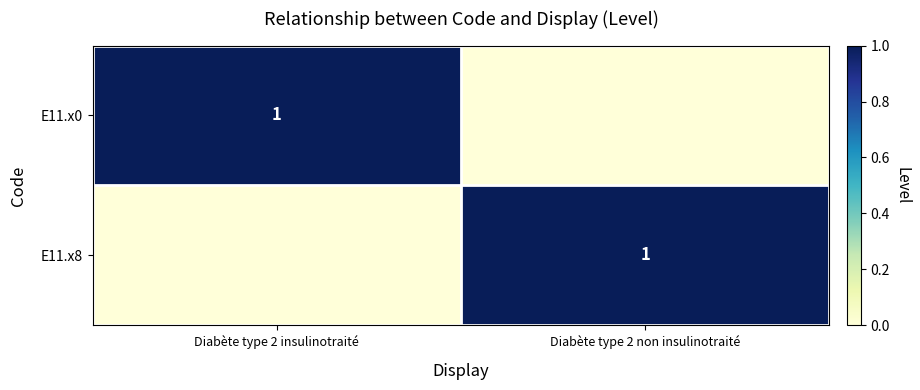

Is it true that E11.x8 equals 1 at Diabète type 2 non insulinotraité?

True